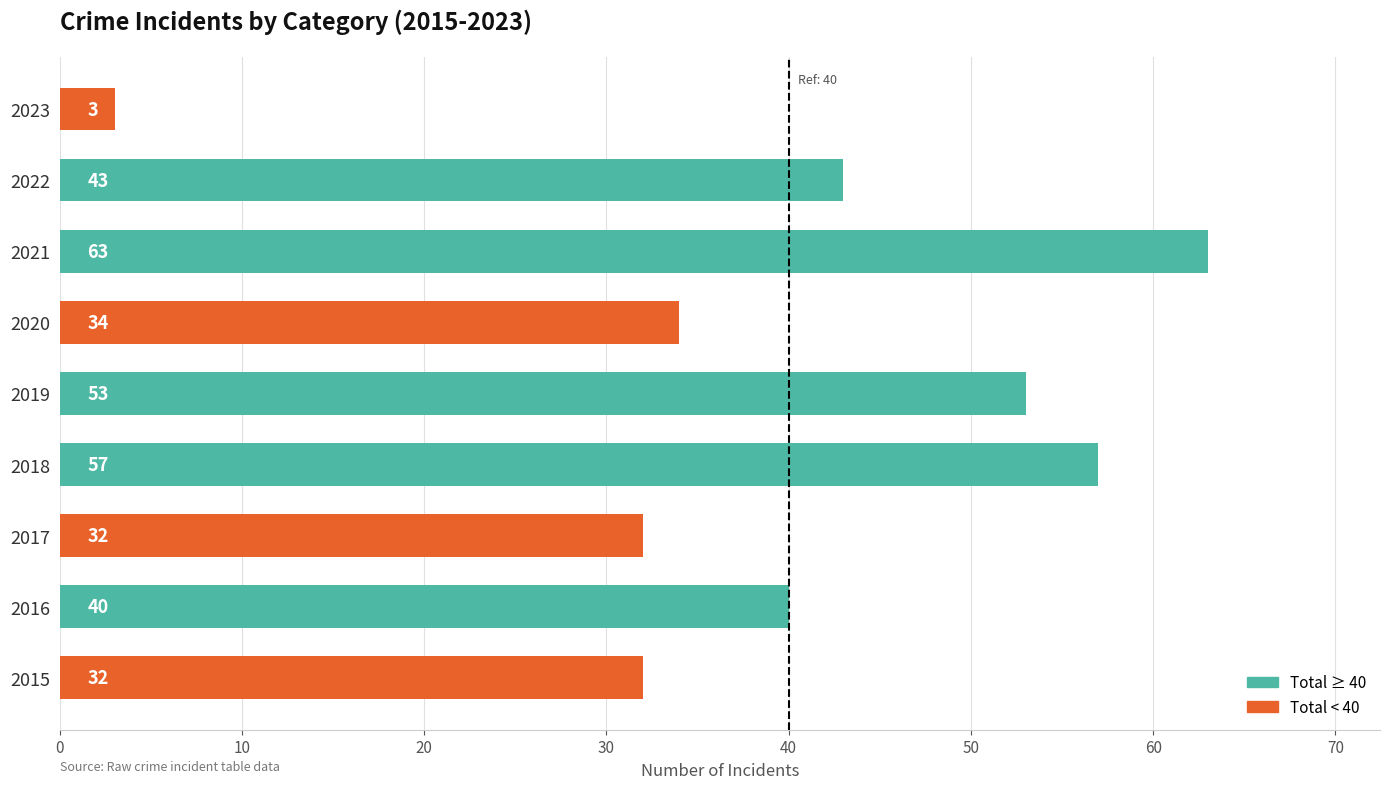

What is the difference between the maximum and minimum values?

60